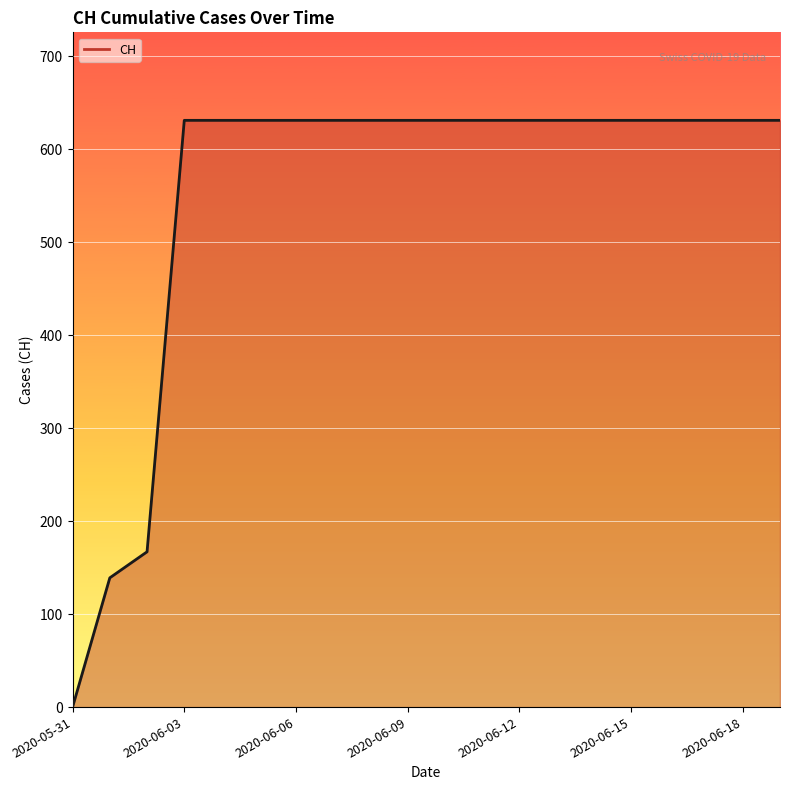

What is the difference between the maximum and minimum values?

631